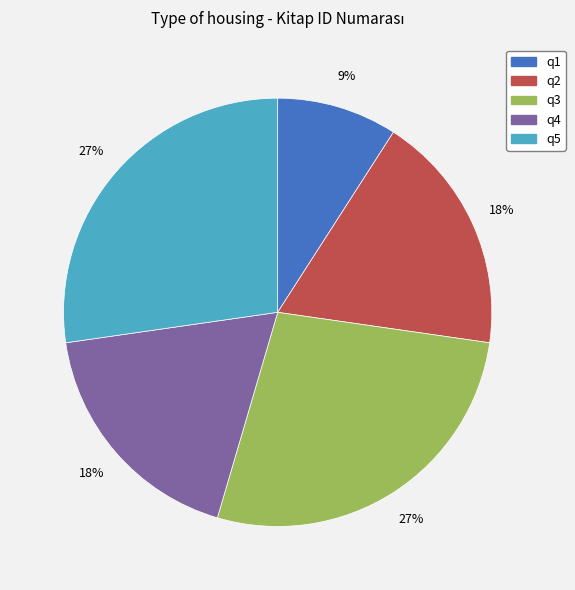

Which category has the smallest portion of the pie?

q1